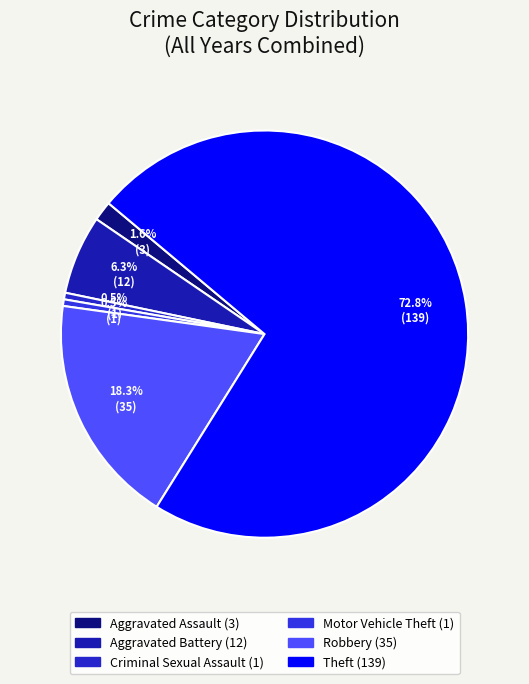

What percentage is the Robbery slice, to the nearest percent?

18%